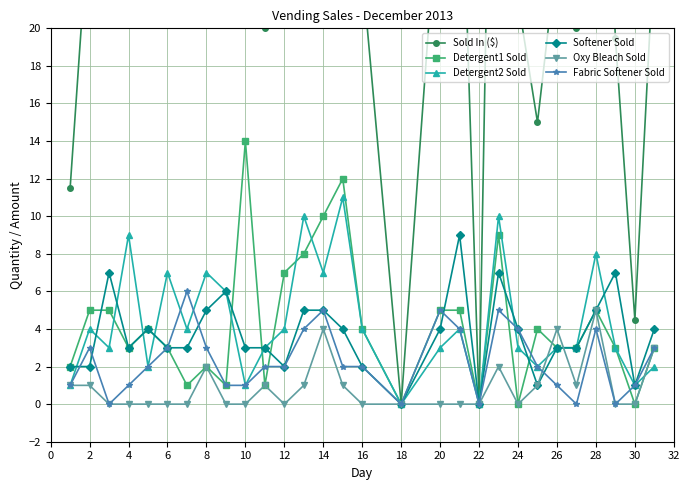

True or false: Softener Sold has more than 1 interior local peaks.

True